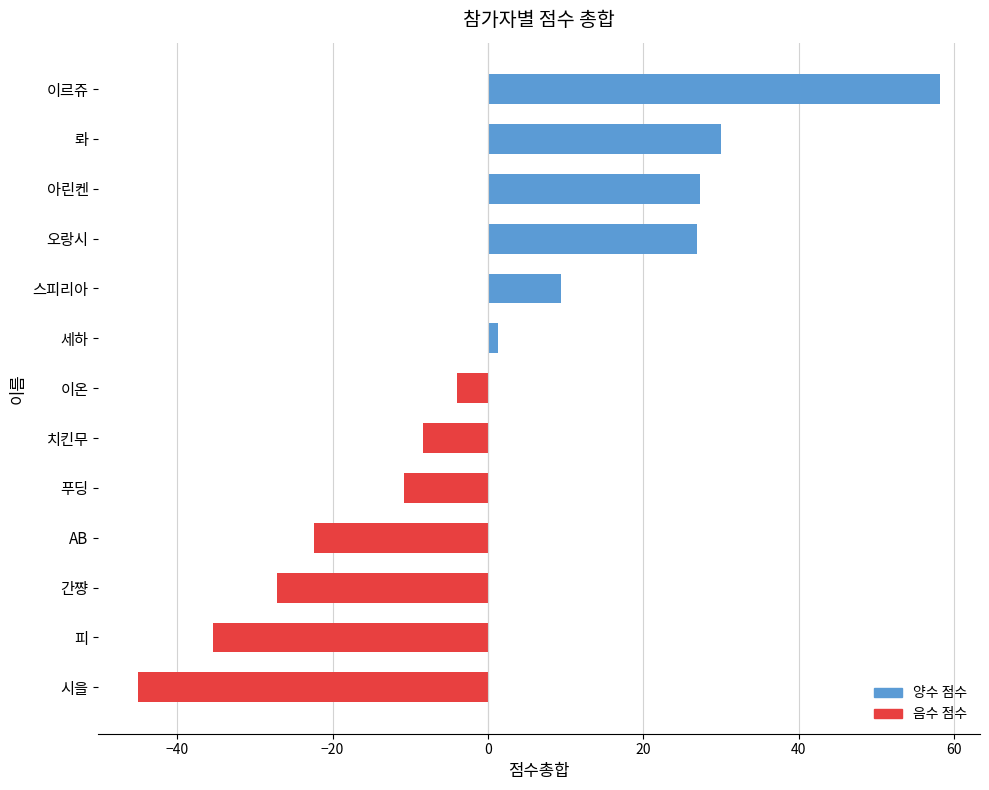

Between 피 and 이온, which is larger?

이온